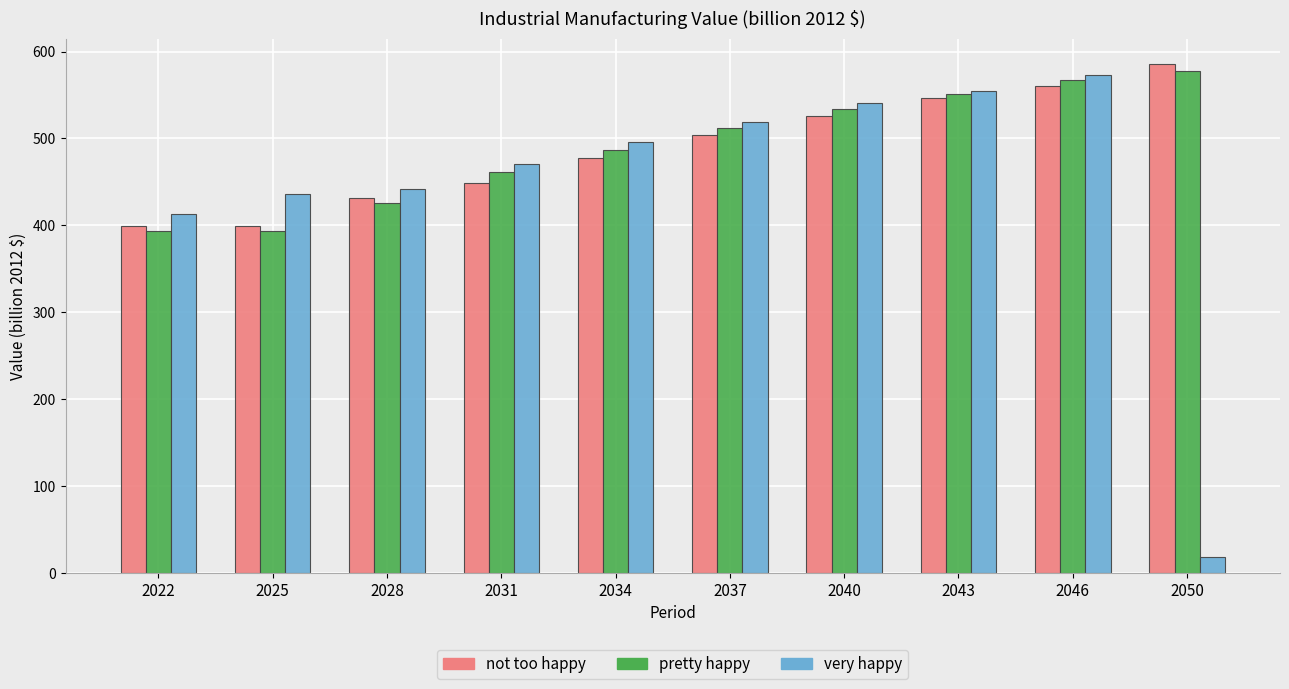

What is the value of the not too happy bar at the 6th from the left?

503.8